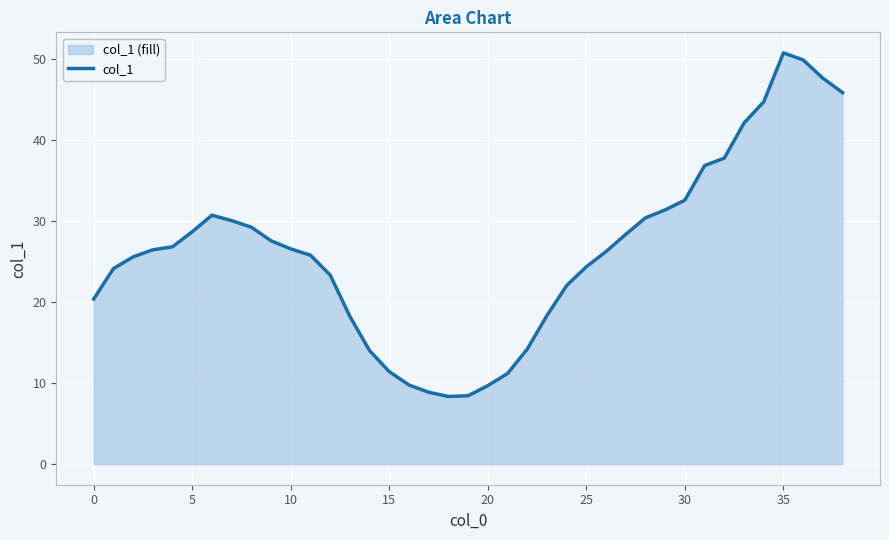

What is the maximum value shown in the chart?

50.7